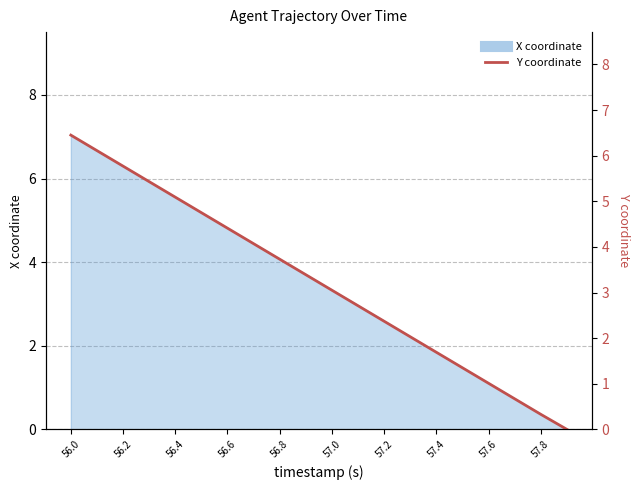

How many lines are shown in the chart?

1